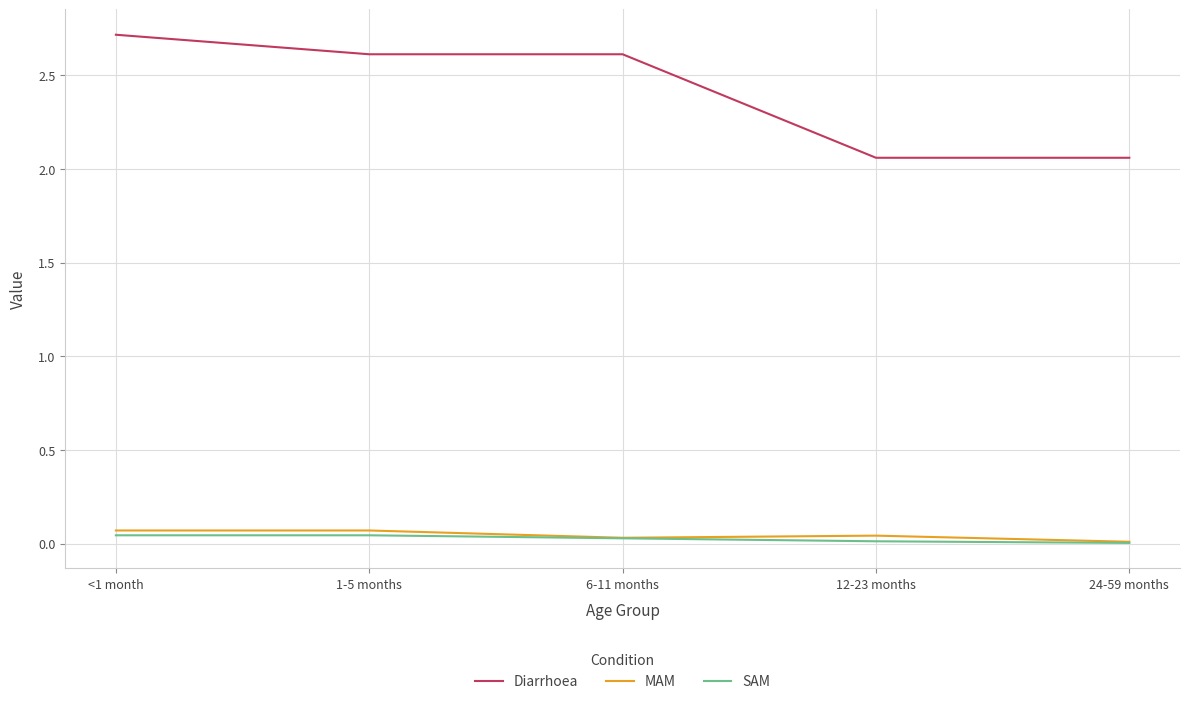

What is the difference between the highest and lowest values at 12-23 months?

2.0